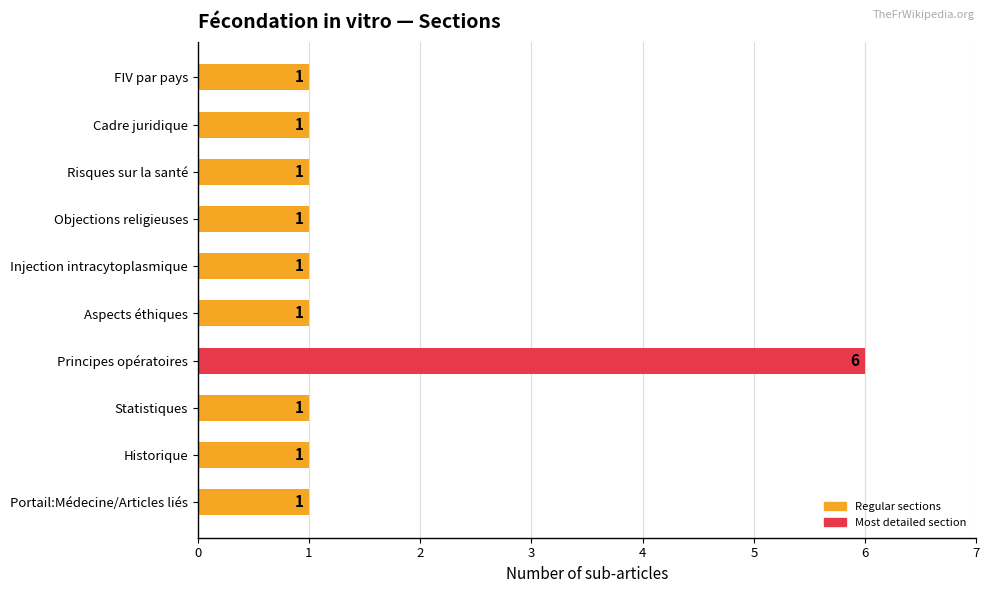

Reading bottom to top, what are all the values shown in this chart?

Portail:Médecine/Articles liés=1	Historique=1	Statistiques=1	Principes opératoires=6	Aspects éthiques=1	Injection intracytoplasmique=1	Objections religieuses=1	Risques sur la santé=1	Cadre juridique=1	FIV par pays=1